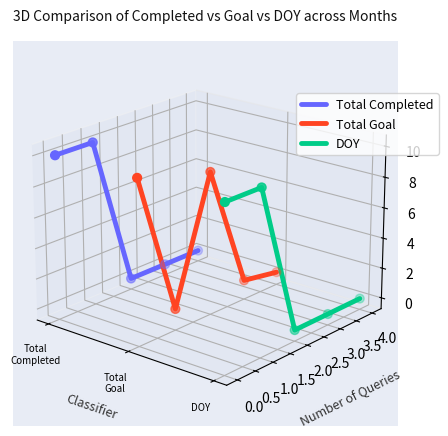

At how many categories does at least one series exceed 0?

3